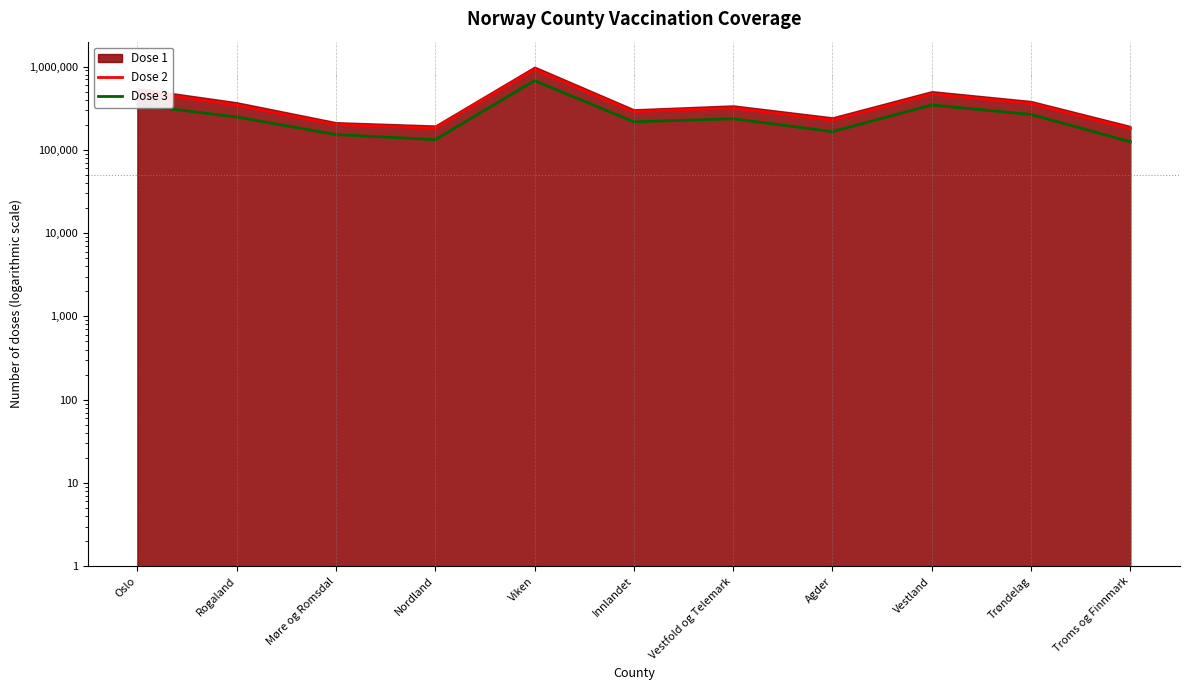

Does the chart display data point markers on the line(s)?

No